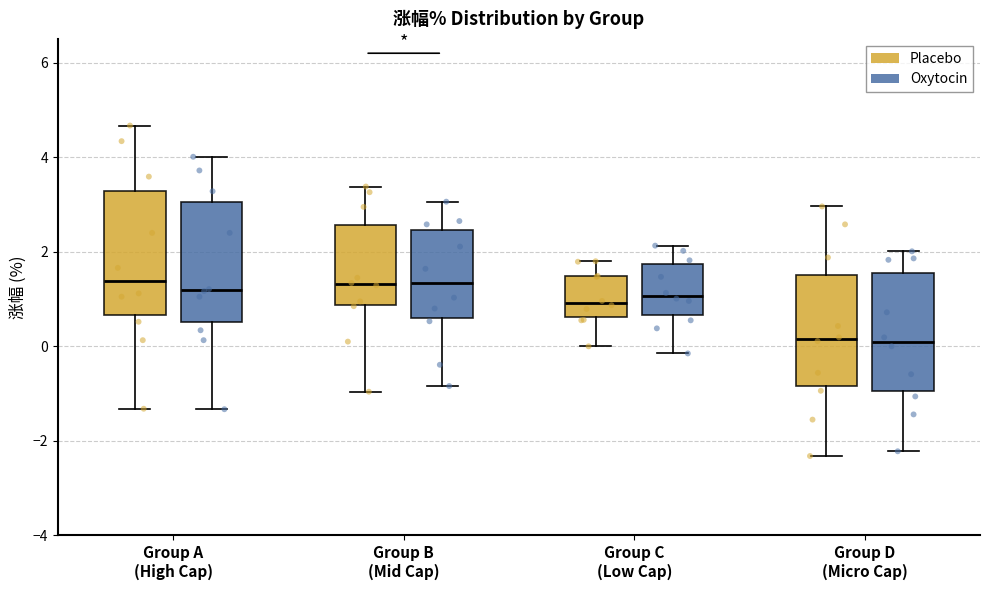

Reading left to right, read every box against the y-axis: the position of its median line, the range the box covers, and the ends of its whiskers. The values are not printed on the chart, so give them approximately, as read against the axis.

Group A (High Cap) (Placebo): median 1.4, box 0.6 to 3.2, whiskers -1.4 to 4.6
Group A (High Cap) (Oxytocin): median 1.2, box 0.6 to 3.0, whiskers -1.4 to 4.0
Group B (Mid Cap) (Placebo): median 1.4, box 0.8 to 2.6, whiskers -1.0 to 3.4
Group B (Mid Cap) (Oxytocin): median 1.4, box 0.6 to 2.4, whiskers -0.8 to 3.0
Group C (Low Cap) (Placebo): median 1.0, box 0.6 to 1.4, whiskers 0.0 to 1.8
Group C (Low Cap) (Oxytocin): median 1.0, box 0.6 to 1.8, whiskers -0.2 to 2.2
Group D (Micro Cap) (Placebo): median 0.2, box -0.8 to 1.6, whiskers -2.4 to 3.0
Group D (Micro Cap) (Oxytocin): median 0.0, box -1.0 to 1.6, whiskers -2.2 to 2.0